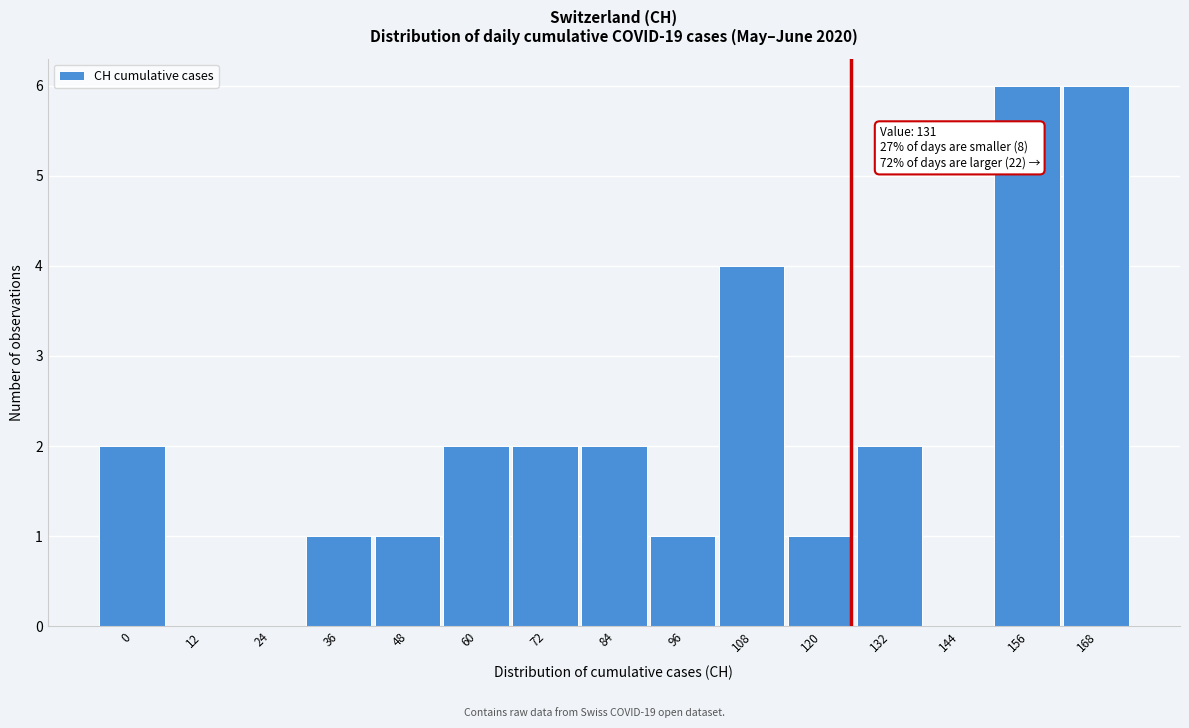

Reading right to left, transcribe all the data shown in this chart.

168=6	156=6	144=0	132=2	120=1	108=4	96=1	84=2	72=2	60=2	48=1	36=1	24=0	12=0	0=2